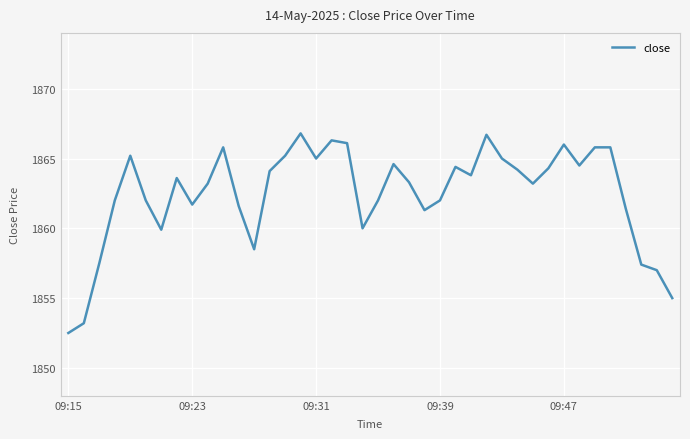

What is the average value?

1862.4